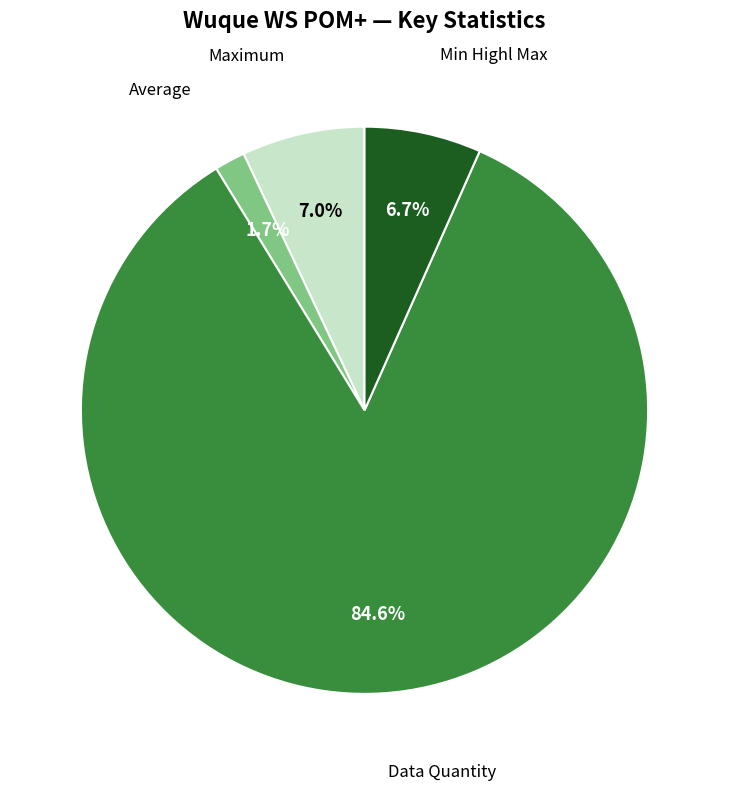

Is there a majority slice in this chart?

Yes